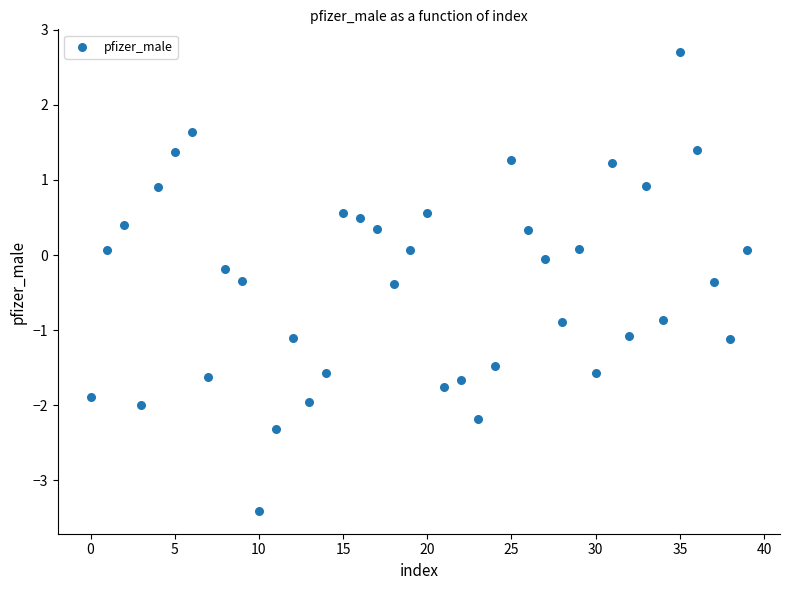

What is the range of Y values (max minus min)?

6.1